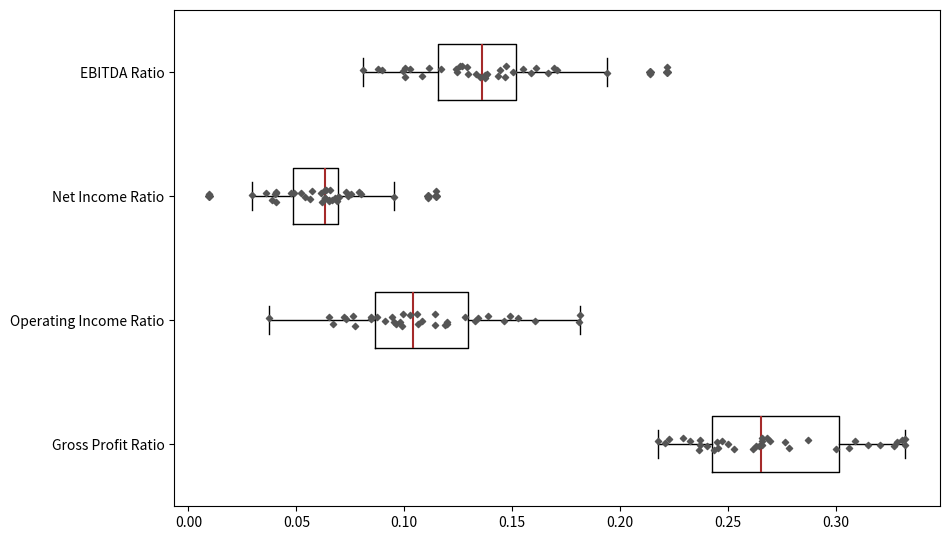

Reading bottom to top, transcribe this box plot: for each box, give where its median line is, the range the box spans, and where its two whiskers end, as read against the x-axis. The values are not printed on the chart, so give them approximately, as read against the axis.

Gross Profit Ratio: median 0.265, box 0.245 to 0.300, whiskers 0.220 to 0.330
Operating Income Ratio: median 0.105, box 0.085 to 0.130, whiskers 0.035 to 0.180
Net Income Ratio: median 0.065, box 0.050 to 0.070, whiskers 0.030 to 0.095
EBITDA Ratio: median 0.135, box 0.115 to 0.150, whiskers 0.080 to 0.195